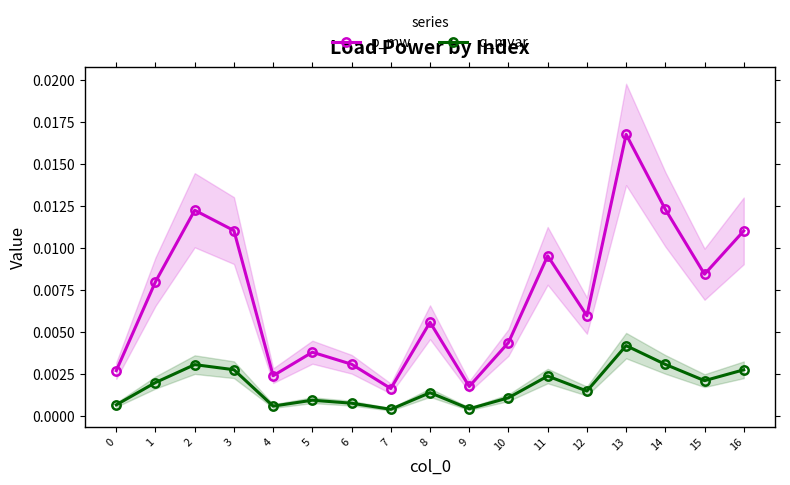

True or false: q_mvar has a value of 0.0 at 2.

True